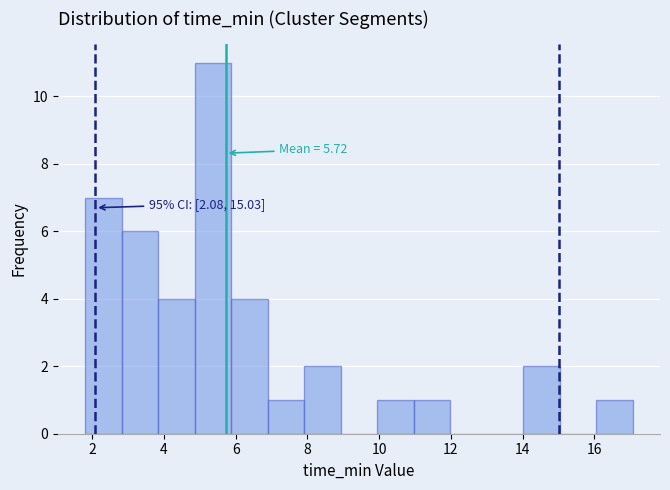

Over which range of the x-axis is the bar tallest?

4.8 to 5.8